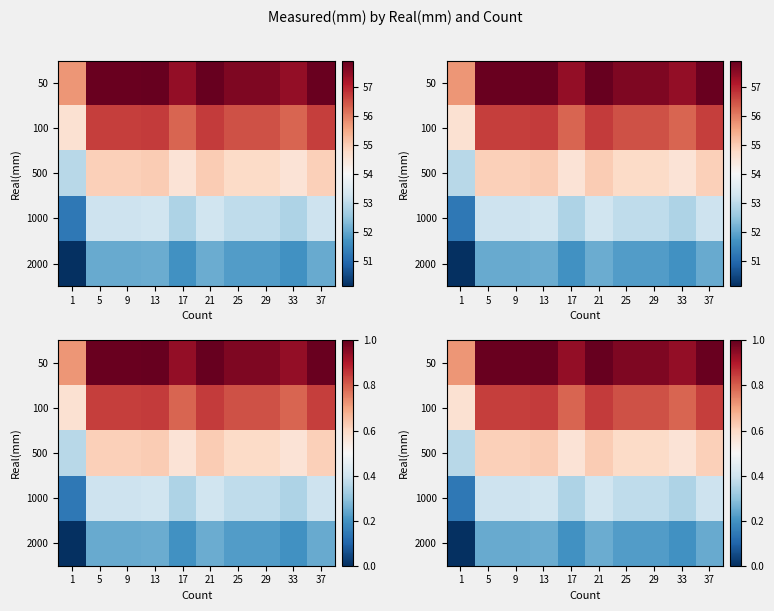

Which series has the largest range (max minus min)?

50